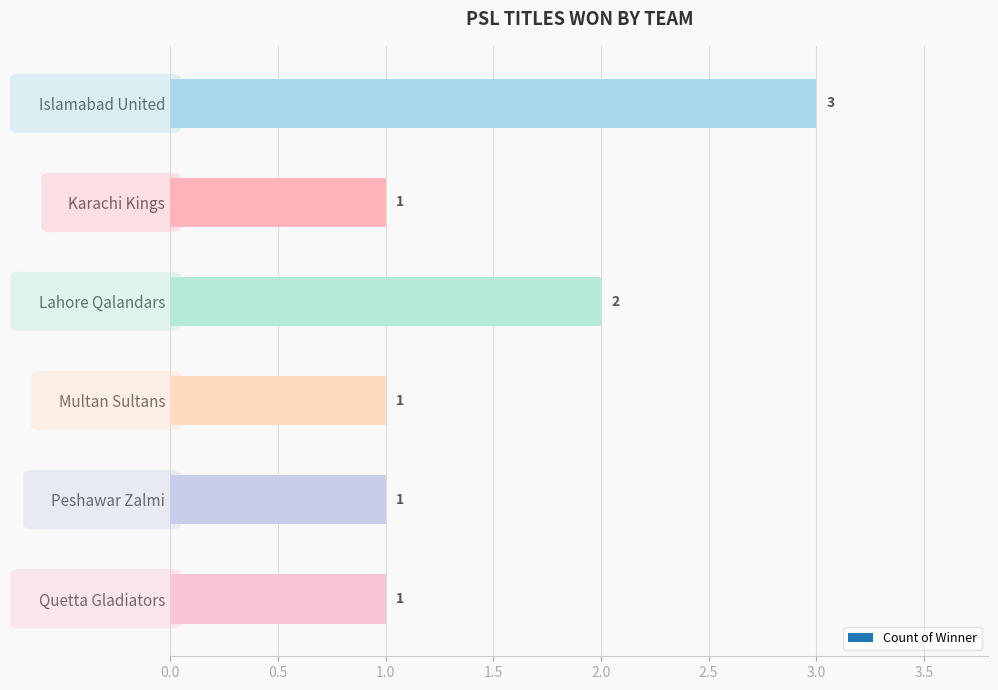

Reading top to bottom, list all the values displayed in this chart.

3	1	2	1	1	1